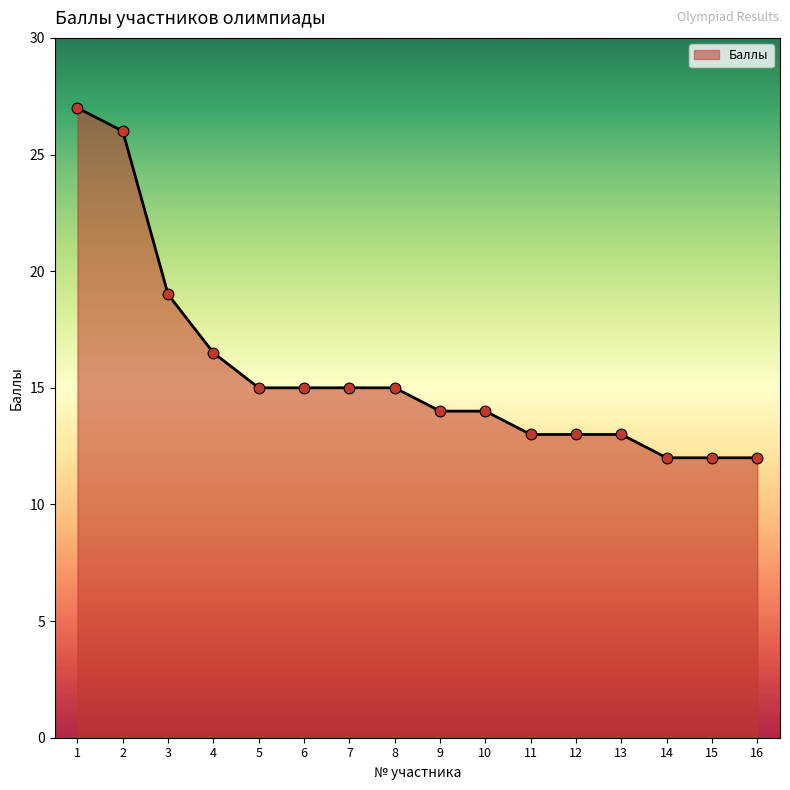

Approximately how many times larger is the value at 15 compared to 5?

0.8